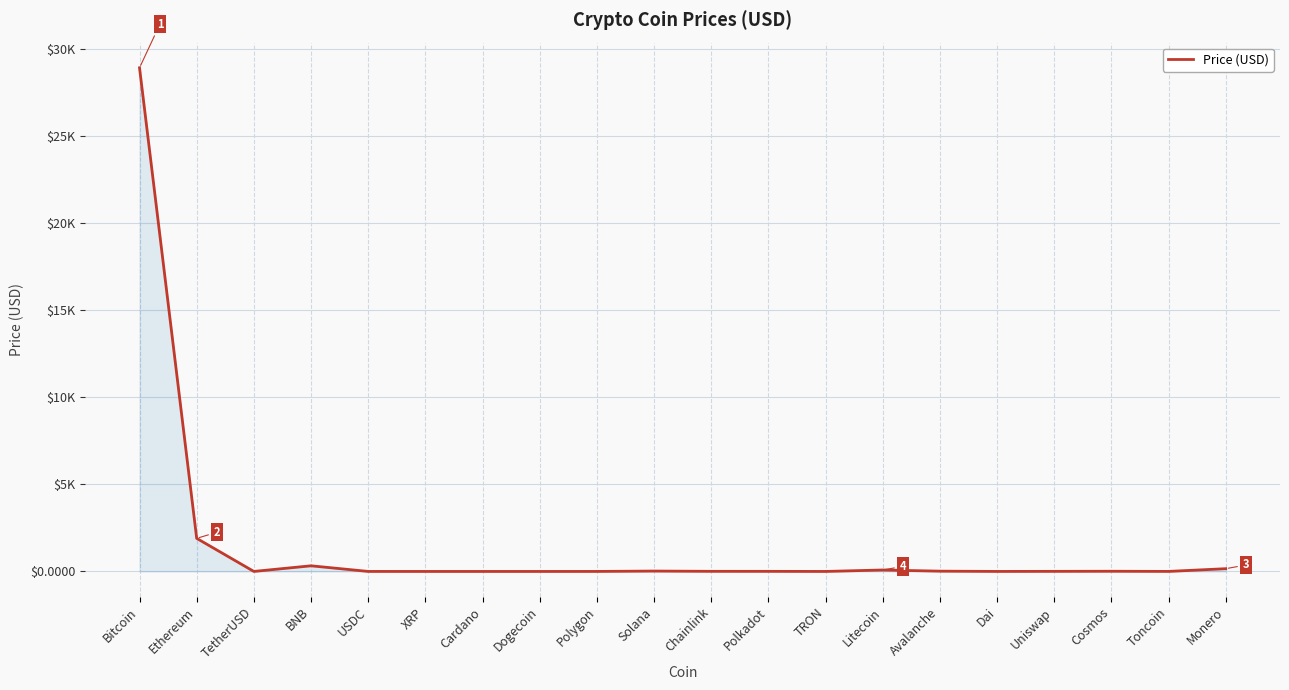

Is this an area chart (filled region under the line)?

Yes